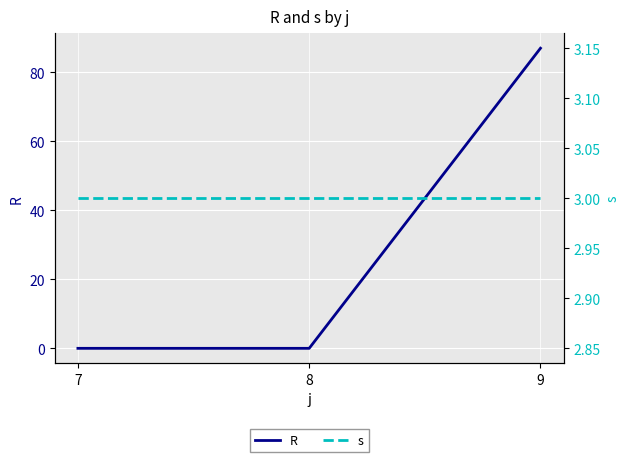

What is the difference between the highest and lowest values at 9?

84